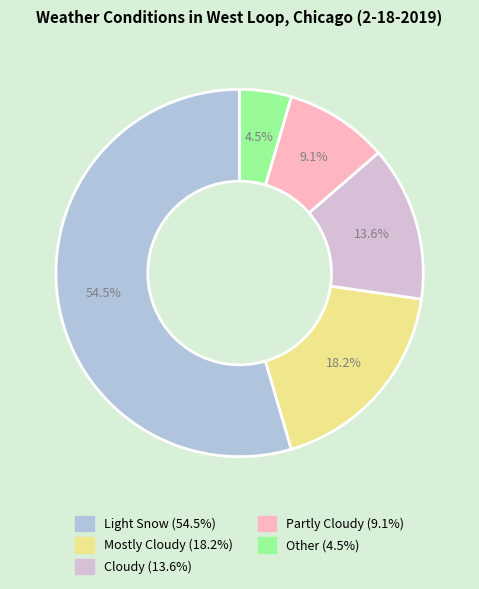

What is the majority slice?

Light Snow